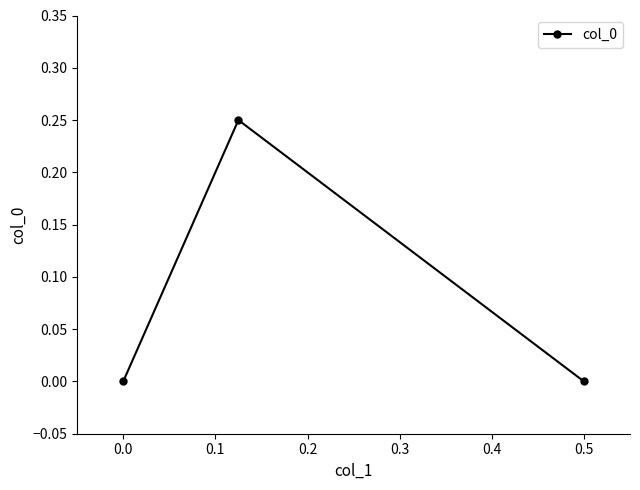

What is the value of the 2nd point from the left?

0.2